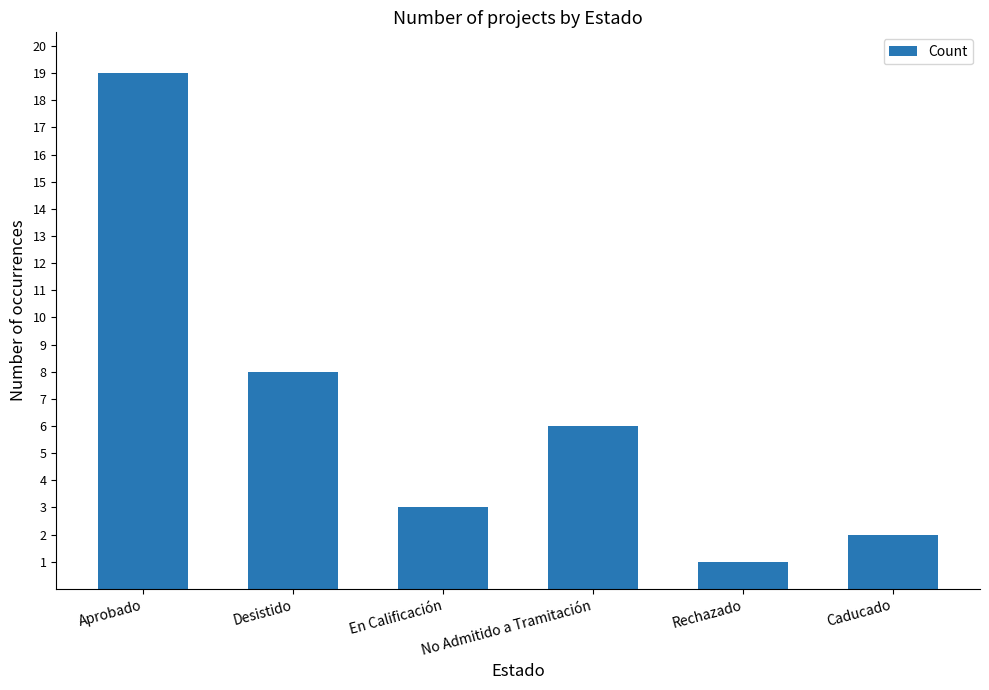

Between No Admitido a Tramitación and Aprobado, which is larger?

Aprobado